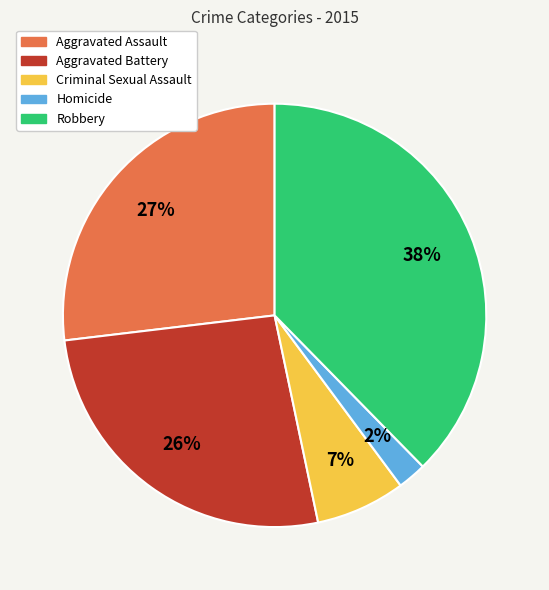

Do Aggravated Battery and Robbery together represent more than half of the pie?

Yes